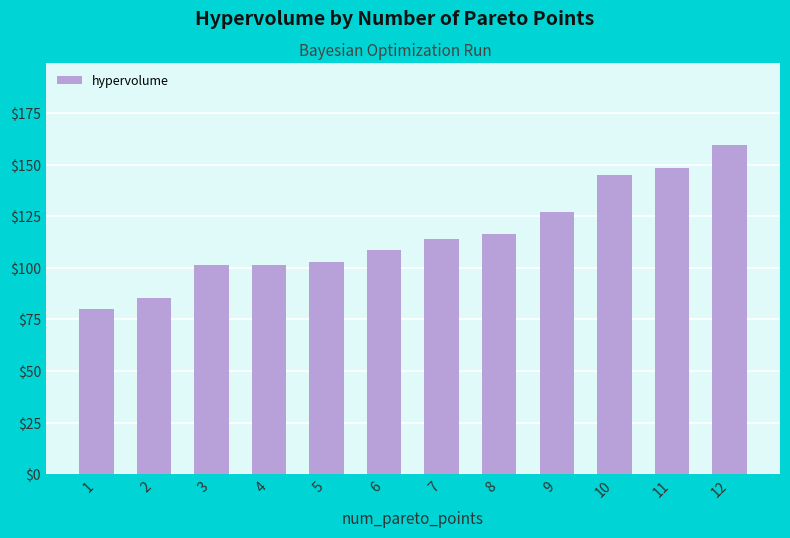

Does the chart contain any negative values?

No